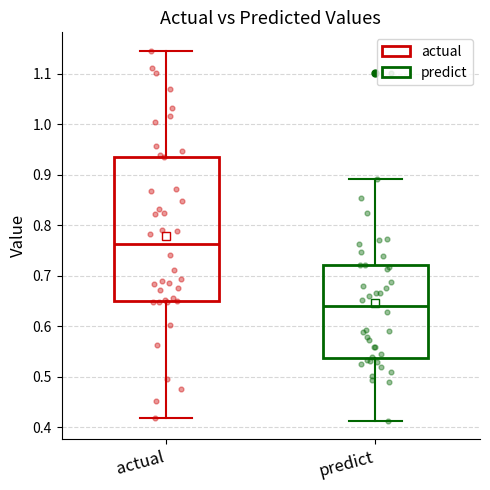

Reading left to right, transcribe this box plot: for each box, give where its median line is, the range the box spans, and where its two whiskers end, as read against the y-axis. The values are not printed on the chart, so give them approximately, as read against the axis.

actual: median 0.76, box 0.65 to 0.94, whiskers 0.42 to 1.15
predict: median 0.64, box 0.54 to 0.72, whiskers 0.41 to 0.89